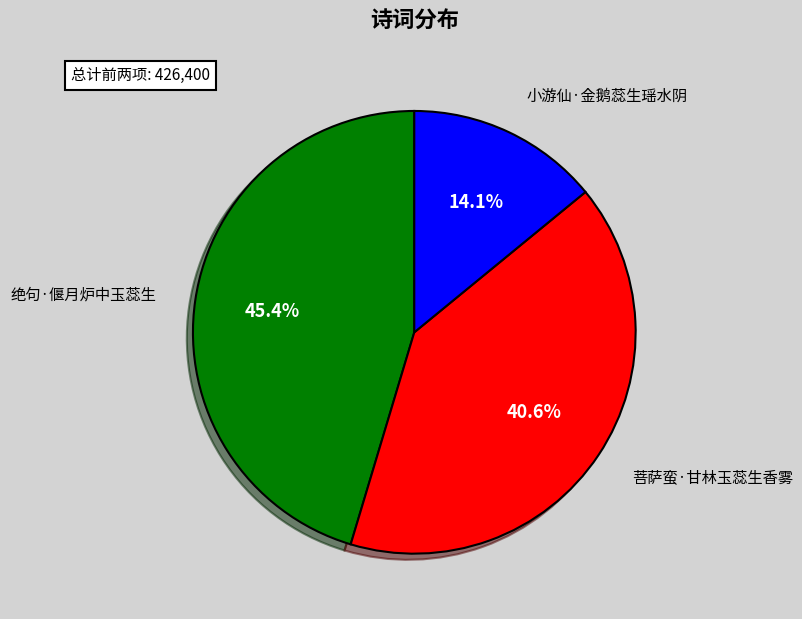

To the nearest percent, what portion does 小游仙·金鹅蕊生瑶水阴 represent?

14%